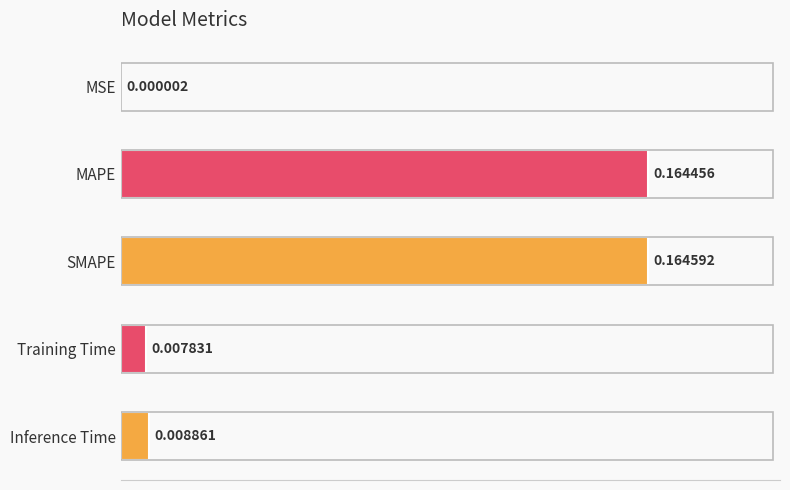

What is the sum of all values?

0.3